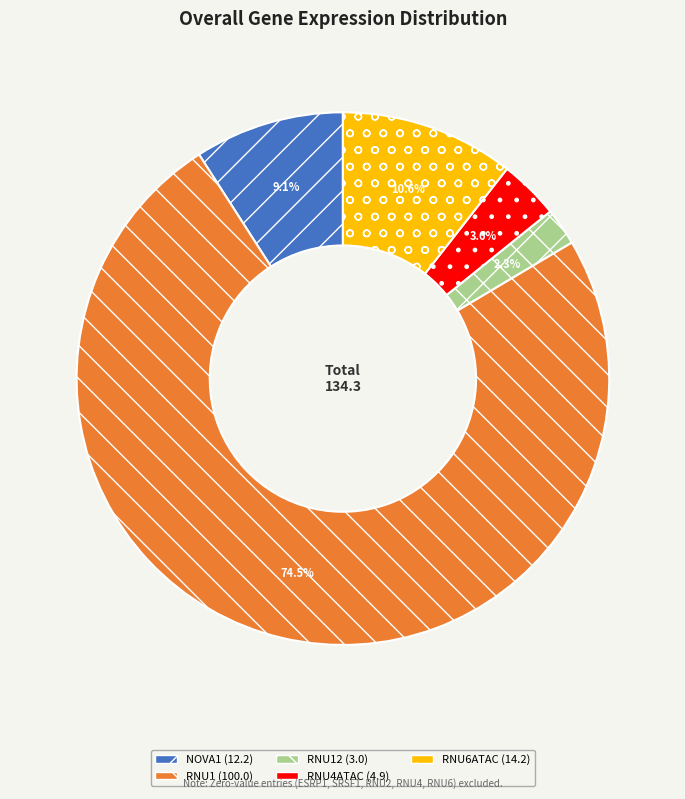

Does any single category account for the majority?

Yes